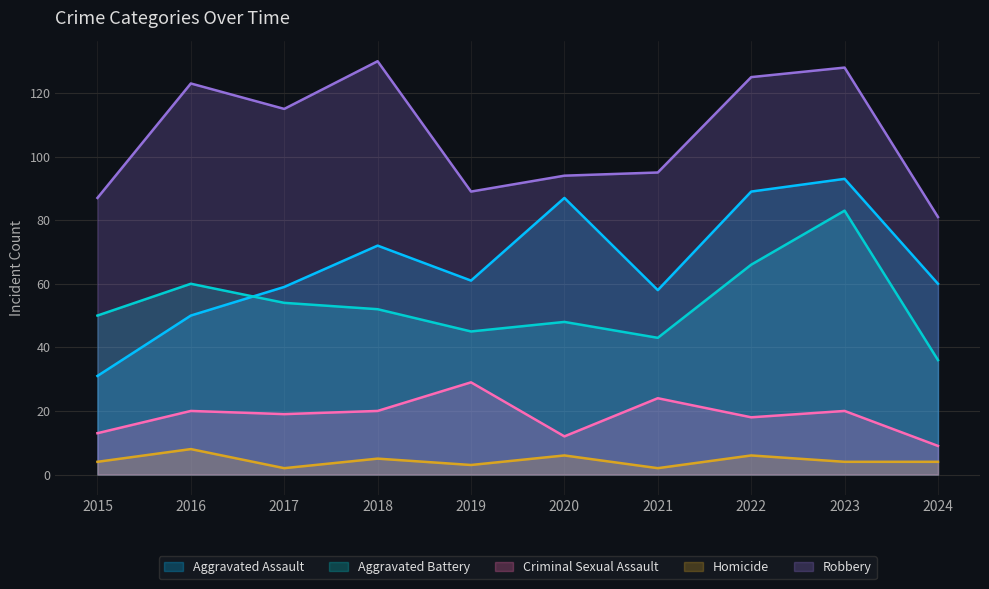

True or false: Robbery and Criminal Sexual Assault cross at least once.

False